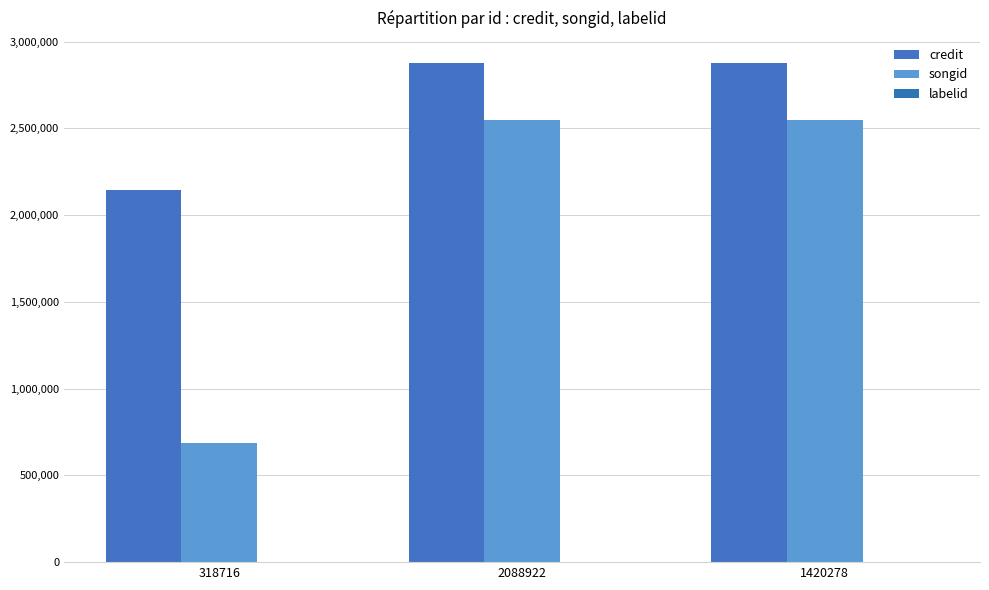

What is the approximate value of credit at 1420278, to the nearest 100?

2877000